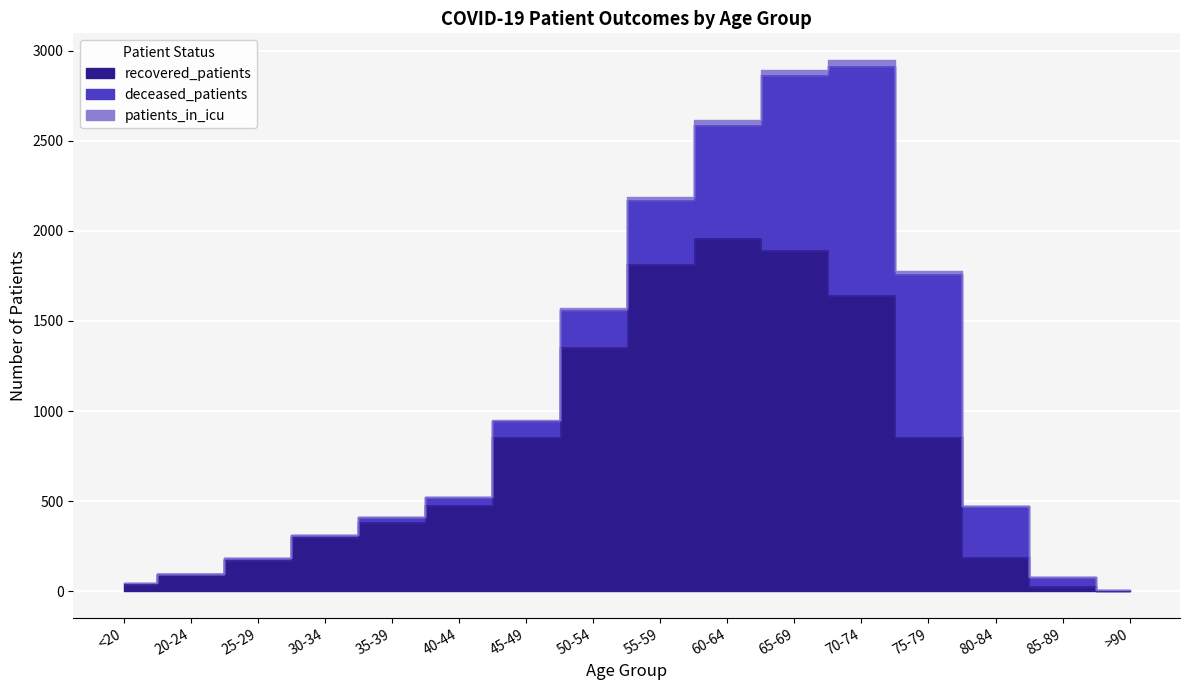

Is it true that patients_in_icu equals 0 at 85-89?

True